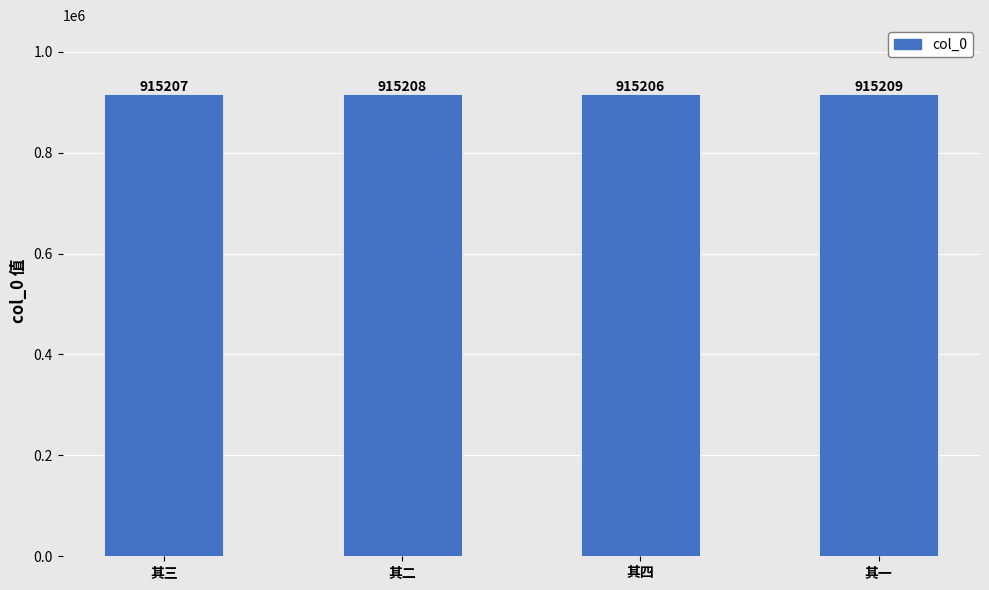

True or false: the data shows 915209 at 其一.

True